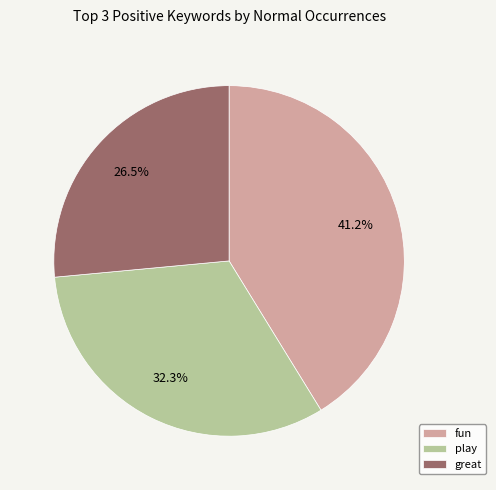

Rank the categories by value from lowest to highest.

great, play, fun